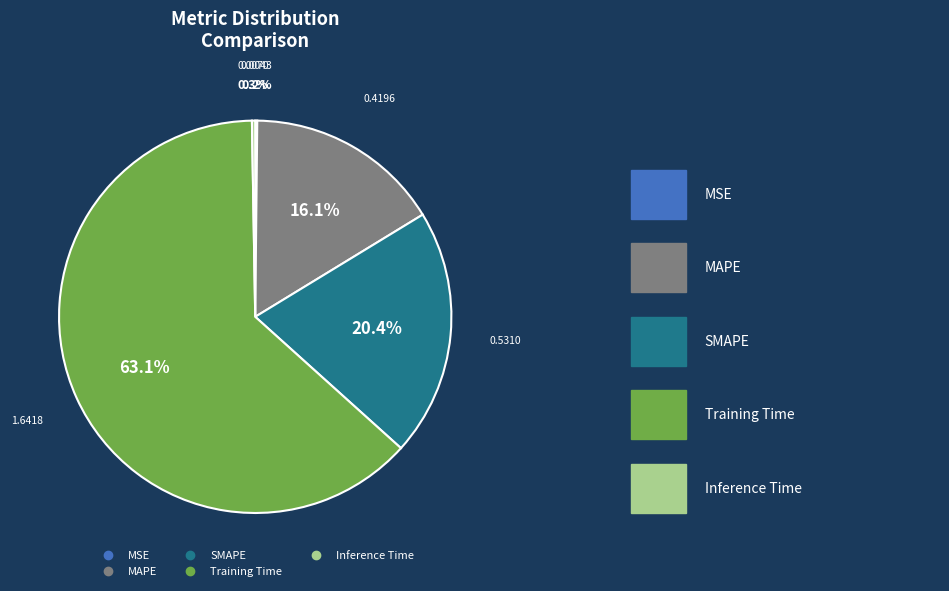

Combined, what portion of the pie is SMAPE and MAPE?

36.5%